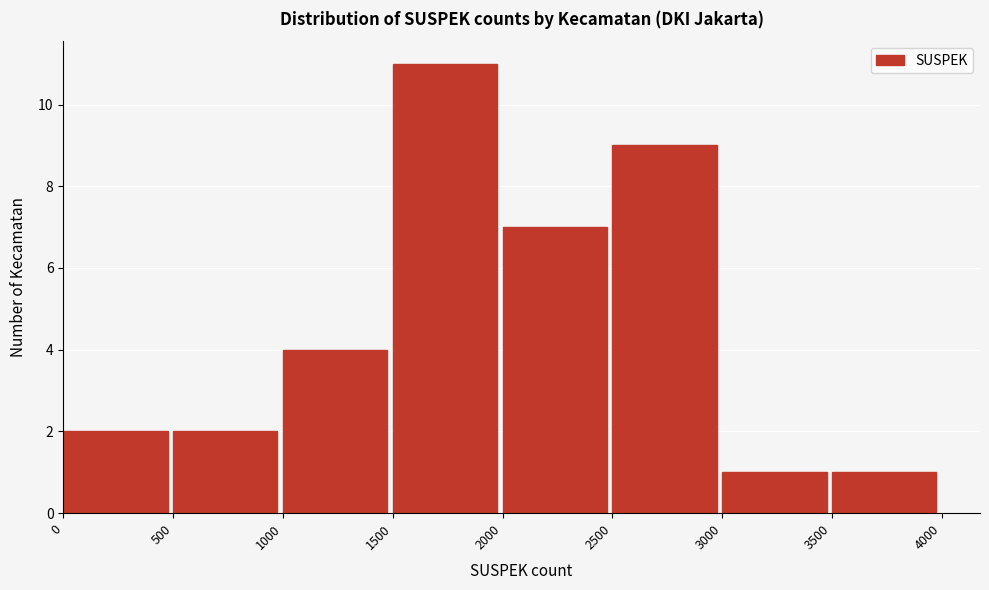

Reading left to right, list every bar in this chart as the range it spans on the x-axis followed by its height. The values are not printed on the chart, so give them approximately, as read against the axis.

0 to 500: 2
500 to 1000: 2
1000 to 1500: 4
1500 to 2000: 11
2000 to 2500: 7
2500 to 3000: 9
3000 to 3500: 1
3500 to 4000: 1